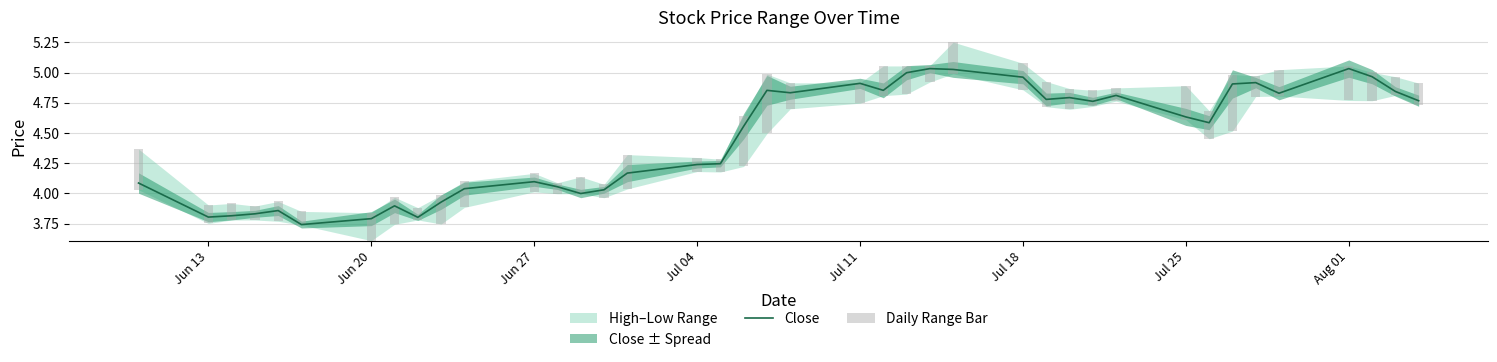

What is the average value of the Daily Range Bar series?

0.2